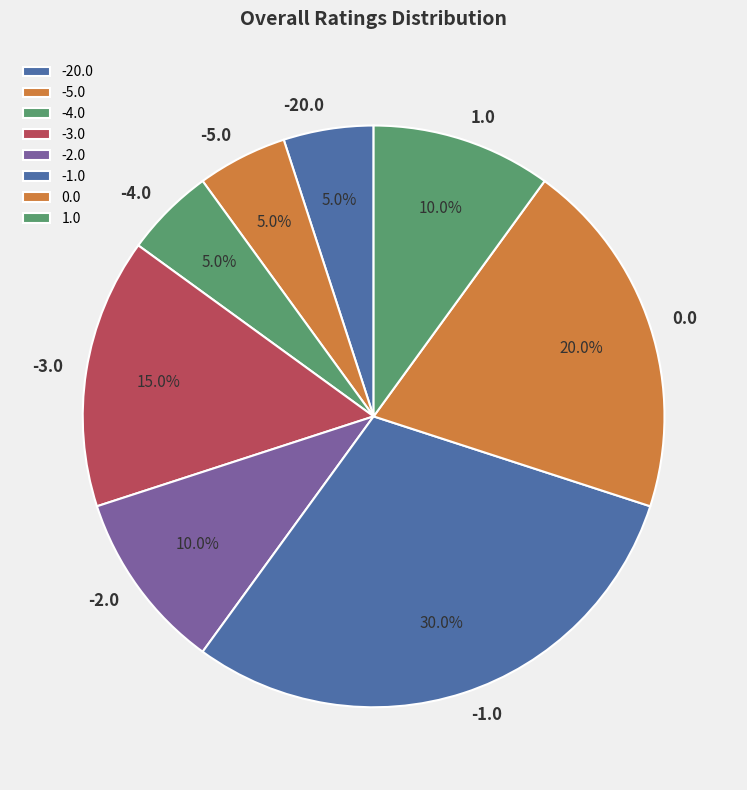

Combined, do -4.0 and 1.0 account for over 50%?

No